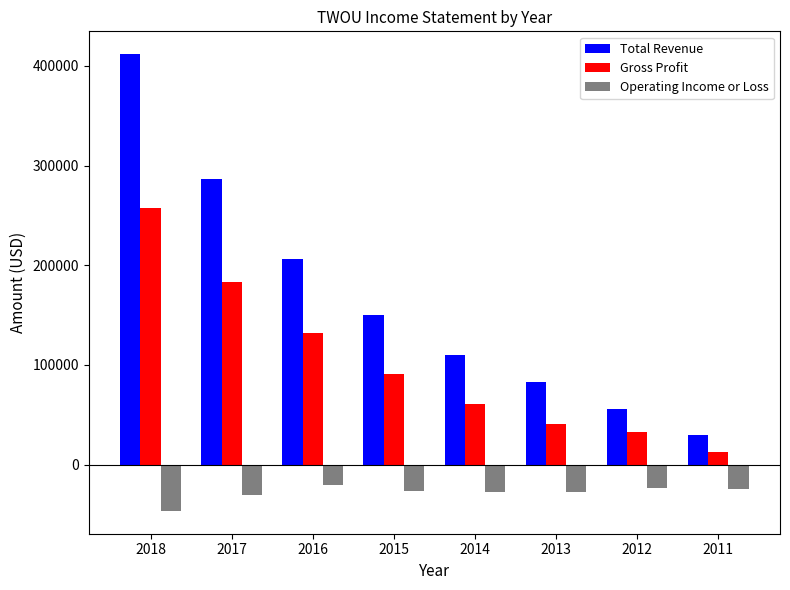

The value of Gross Profit at 2016 is 183253. True or false?

False